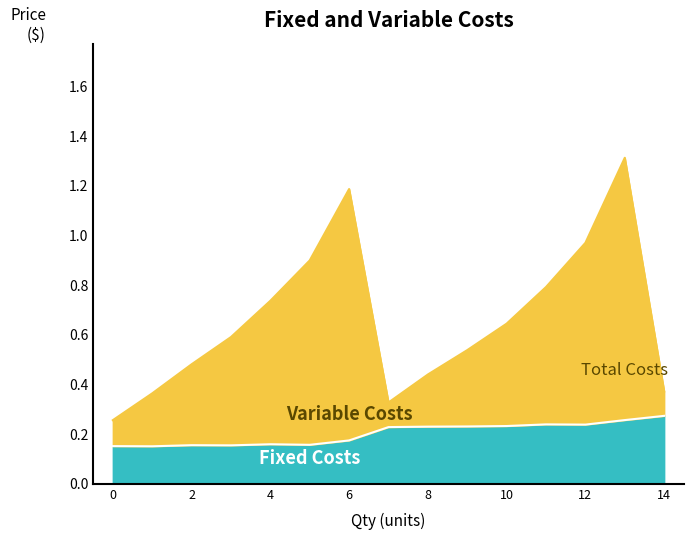

What value does the data have at 14?

0.4